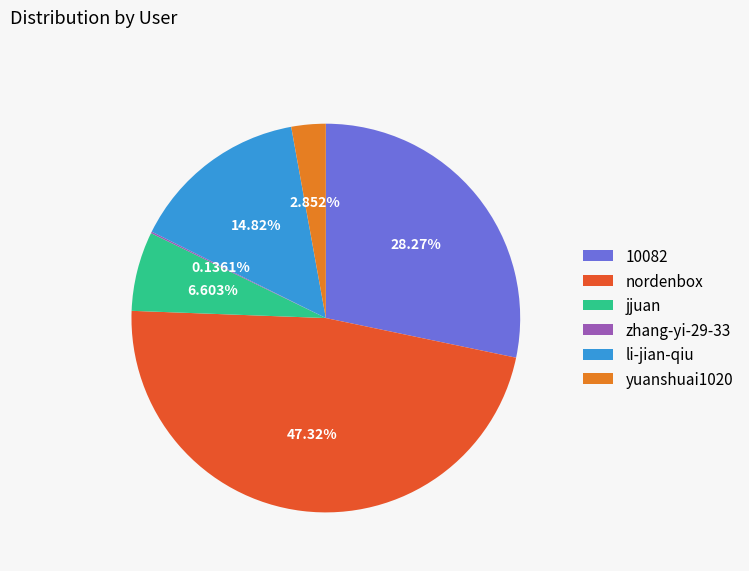

Is jjuan the majority of the pie?

No